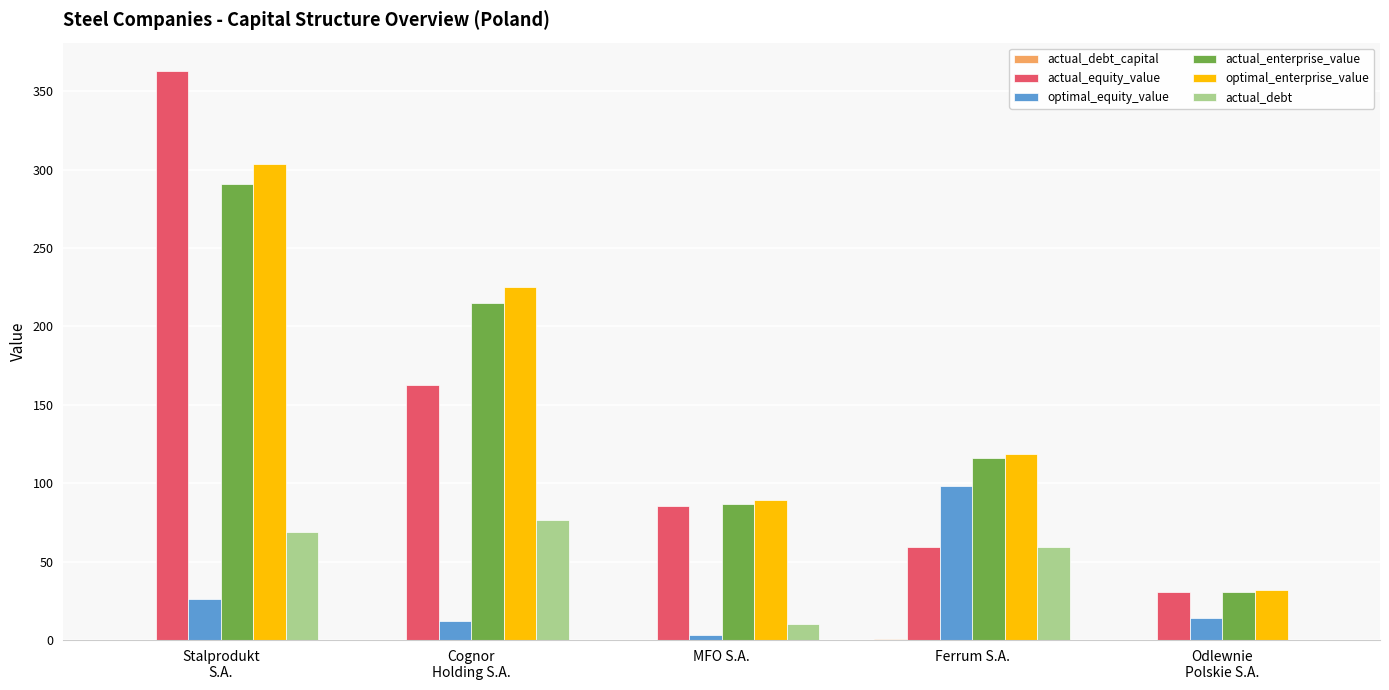

What is the maximum value shown in the chart?

362.9